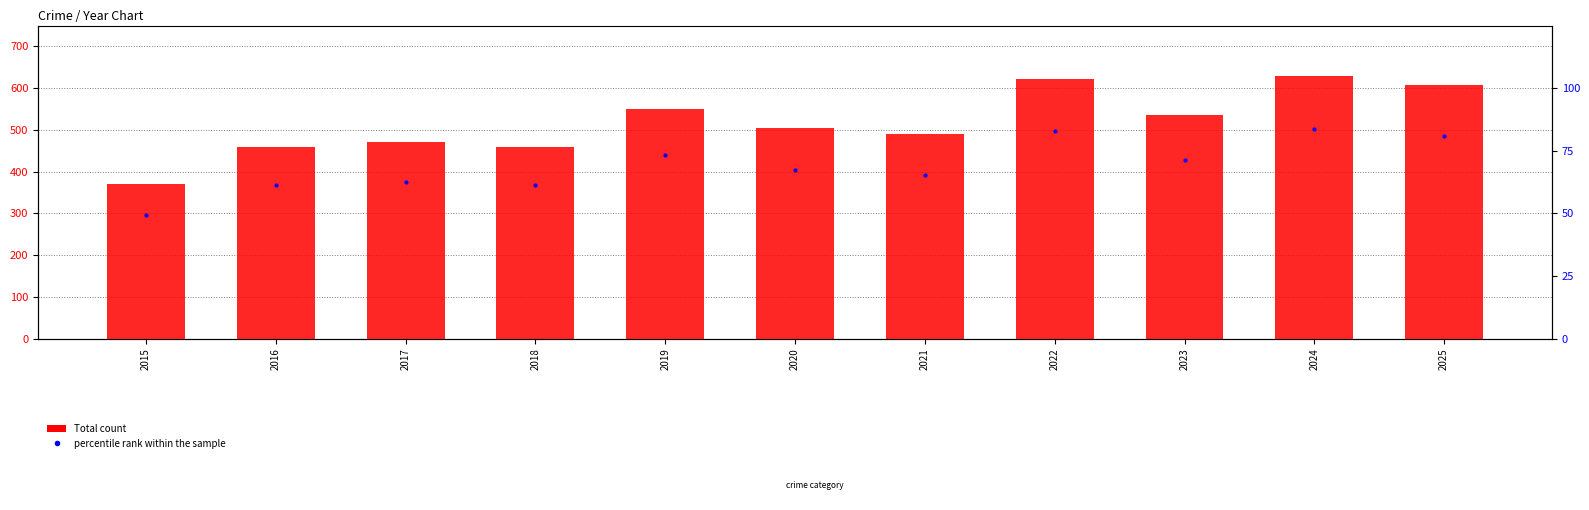

Between 2021 and 2024, which is larger?

2024